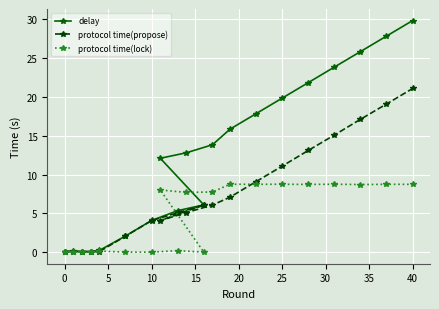

List the series in order of their peak value, highest first.

delay, protocol time(propose), protocol time(lock)